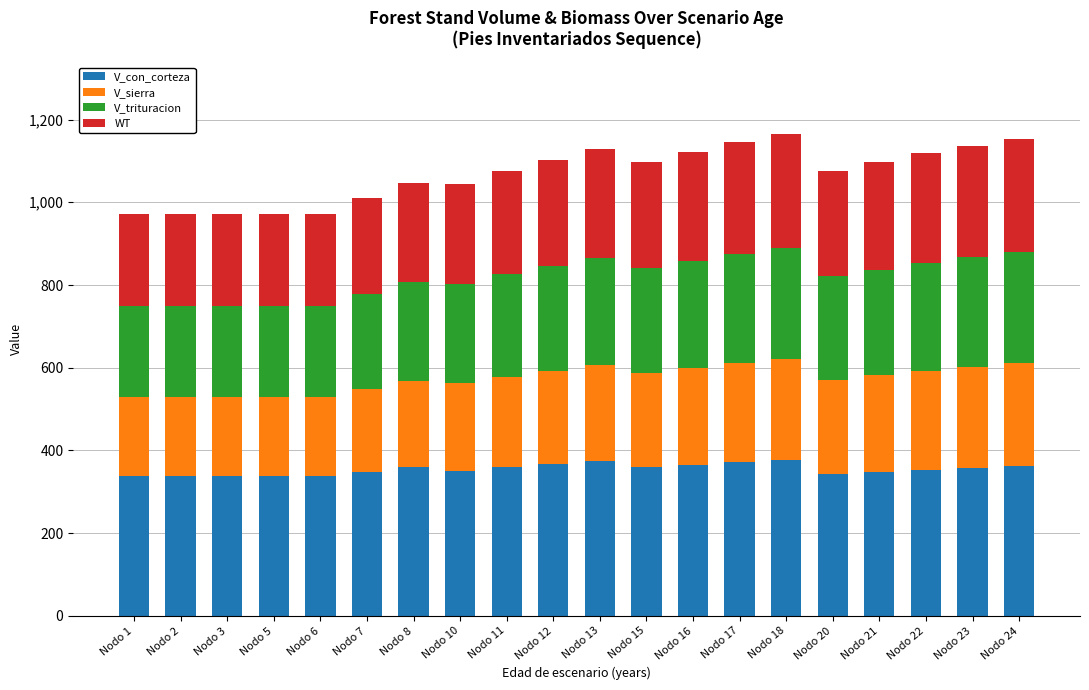

What is the value of the V_con_corteza bar at the 3rd from the left?

338.4